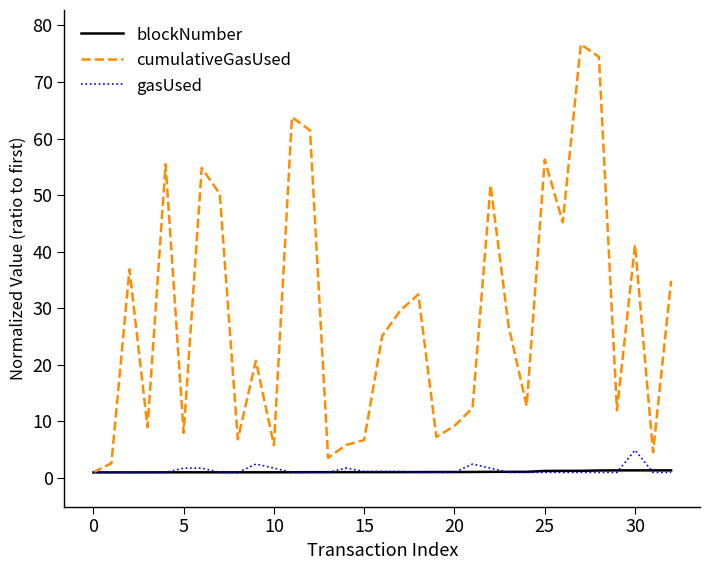

Which series has the largest total across all categories?

cumulativeGasUsed